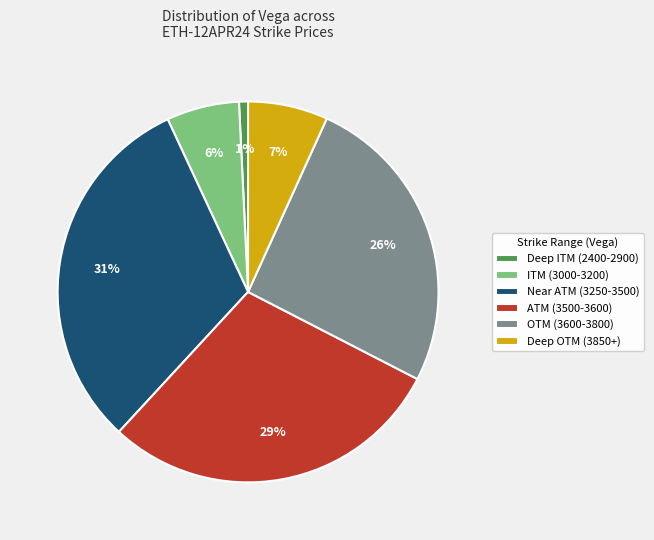

To the nearest percent, what is the difference between the largest and smallest slice percentages?

30%